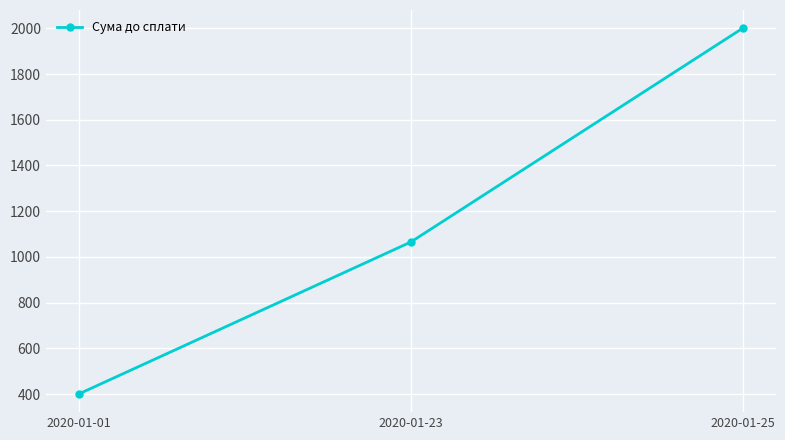

Which label corresponds to the largest value in the chart?

2020-01-25